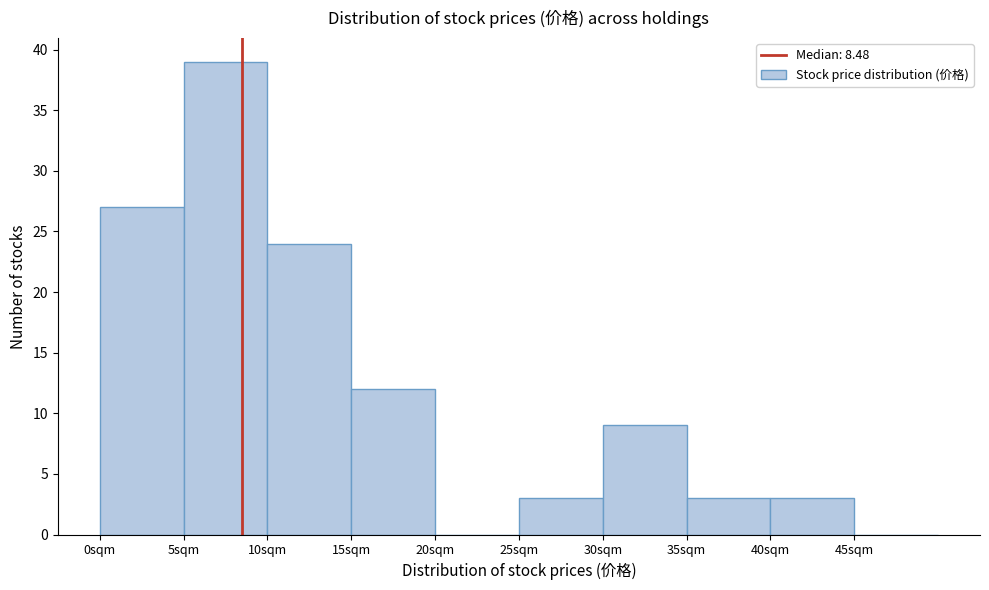

Reading left to right, transcribe this chart: for each bar, give the range it covers on the x-axis and its height. The values are not printed on the chart, so give them approximately, as read against the axis.

0 to 5: 27
5 to 10: 39
10 to 15: 24
15 to 20: 12
20 to 25: 0
25 to 30: 3
30 to 35: 9
35 to 40: 3
40 to 45: 3
45 to 50: 0